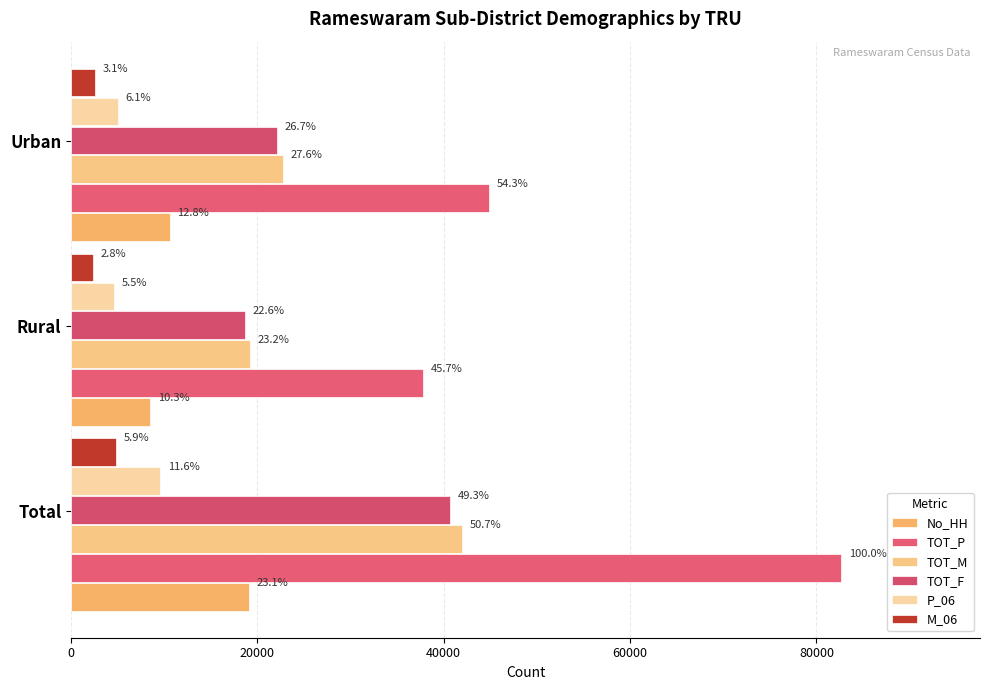

What is the smallest value displayed?

2331